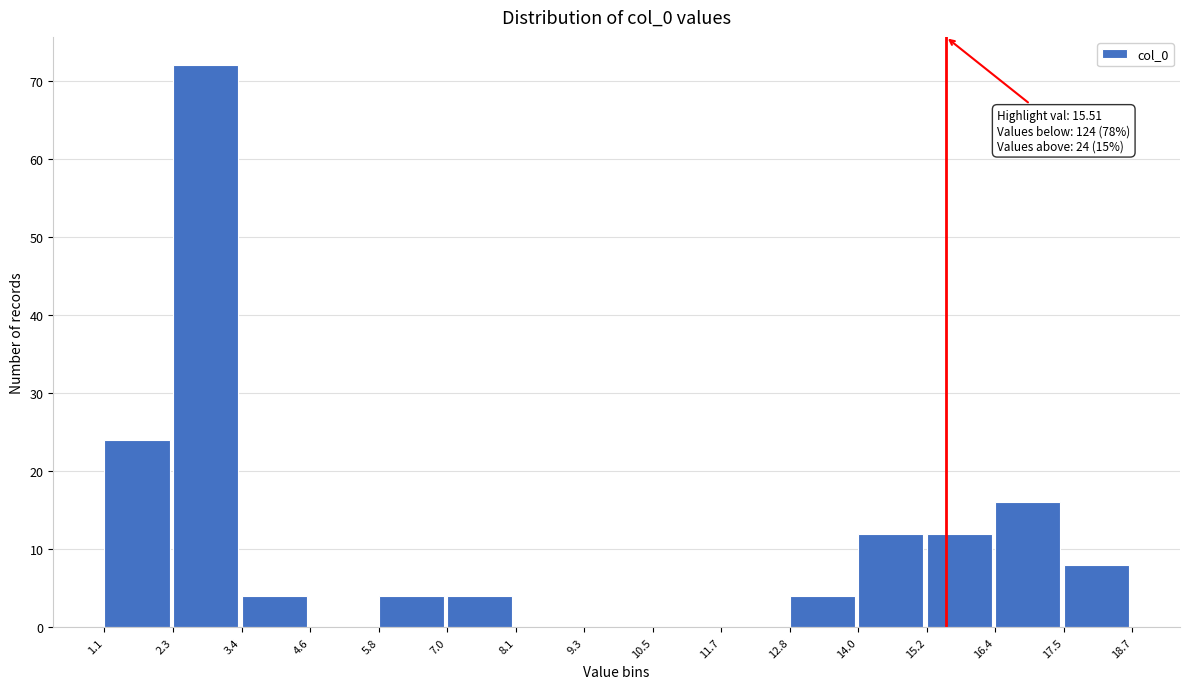

Over which range of the x-axis is the bar tallest?

2.3 to 3.4